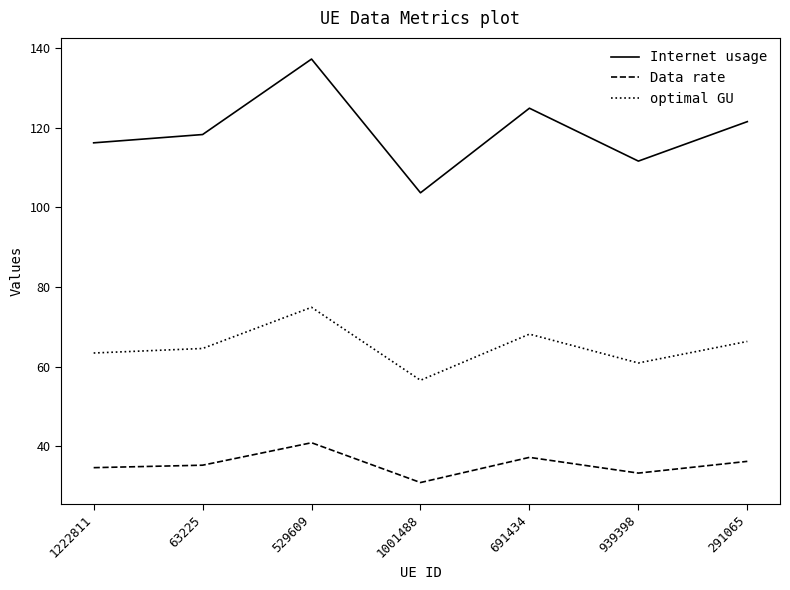

At how many categories does at least one series exceed 46?

7